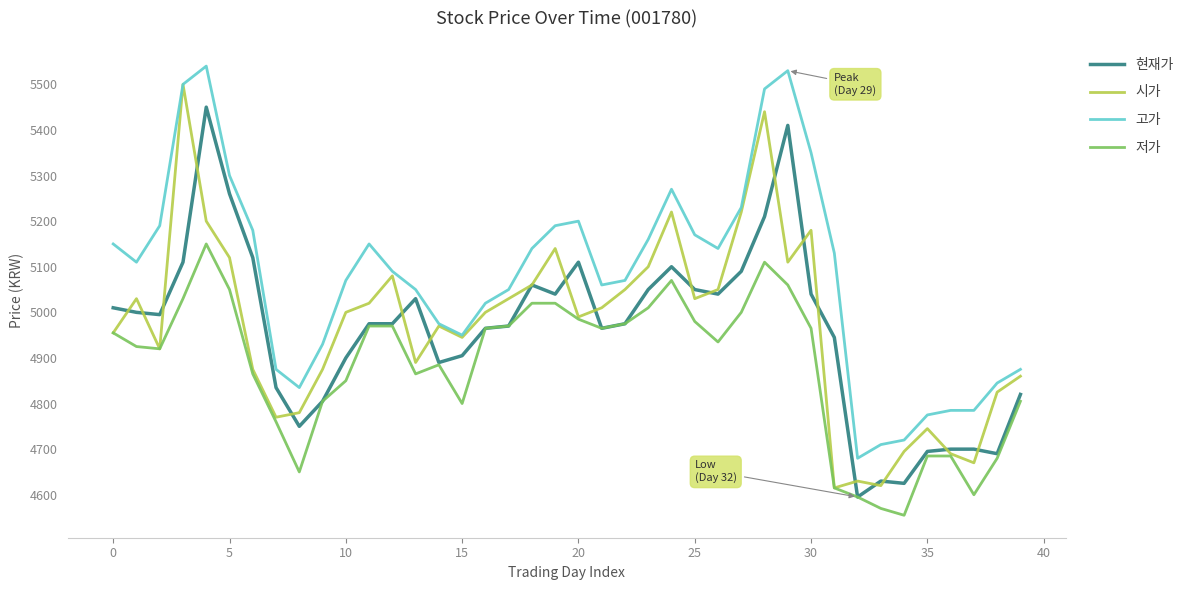

What is the lowest value of the 시가 series?

4615